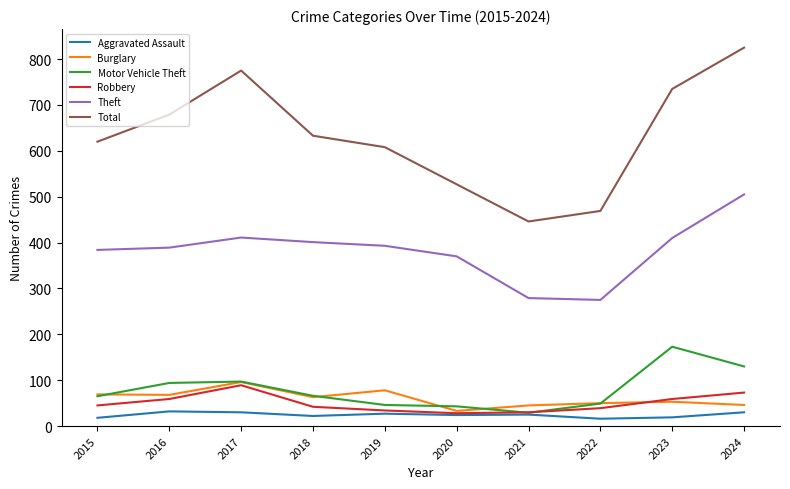

At which category does Total reach its first local peak?

2017